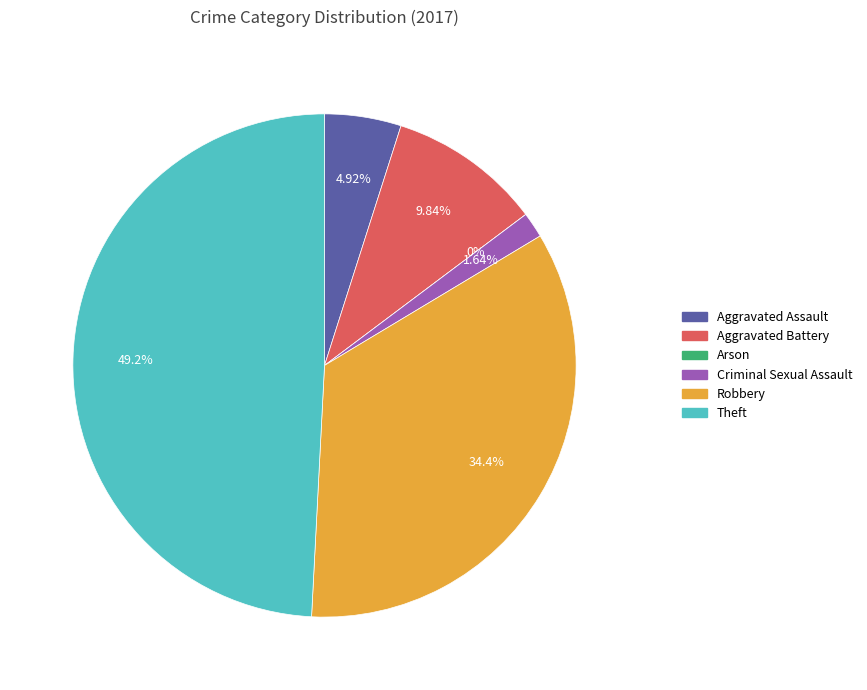

What is the change in value from Aggravated Assault to Theft?

+27